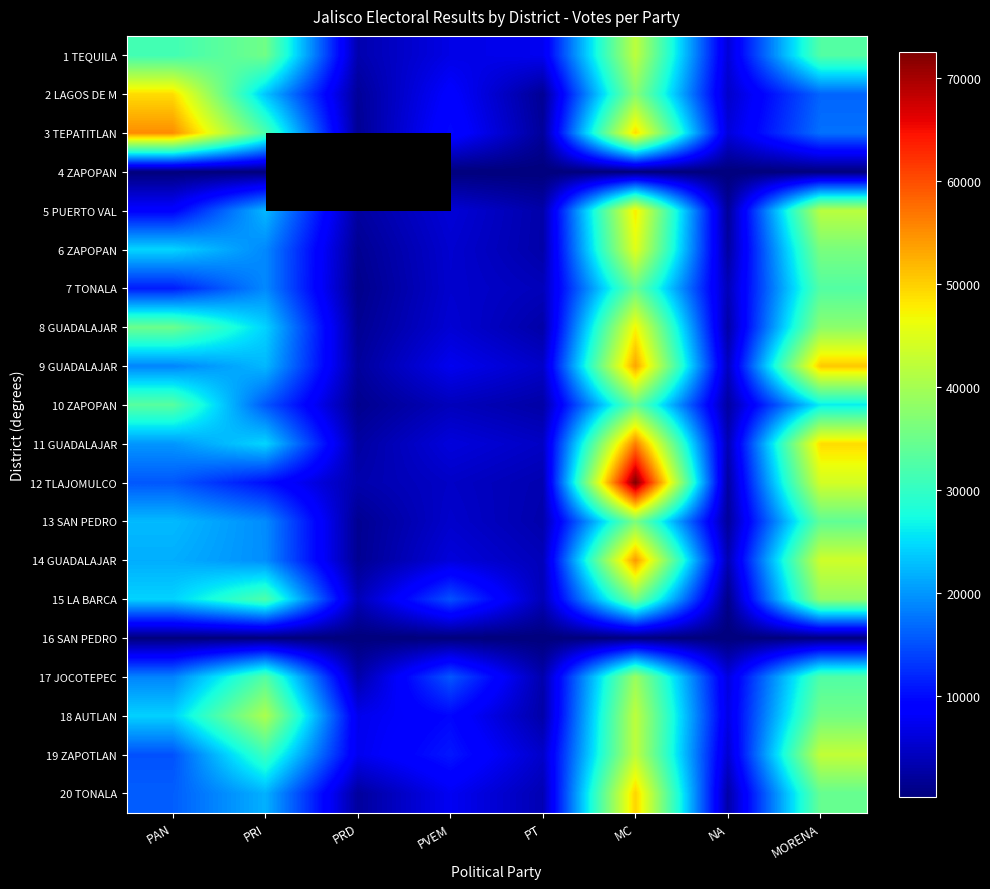

Is the value of 19 ZAPOTLAN at PT greater than the value of 9 GUADALAJAR at PVEM?

No